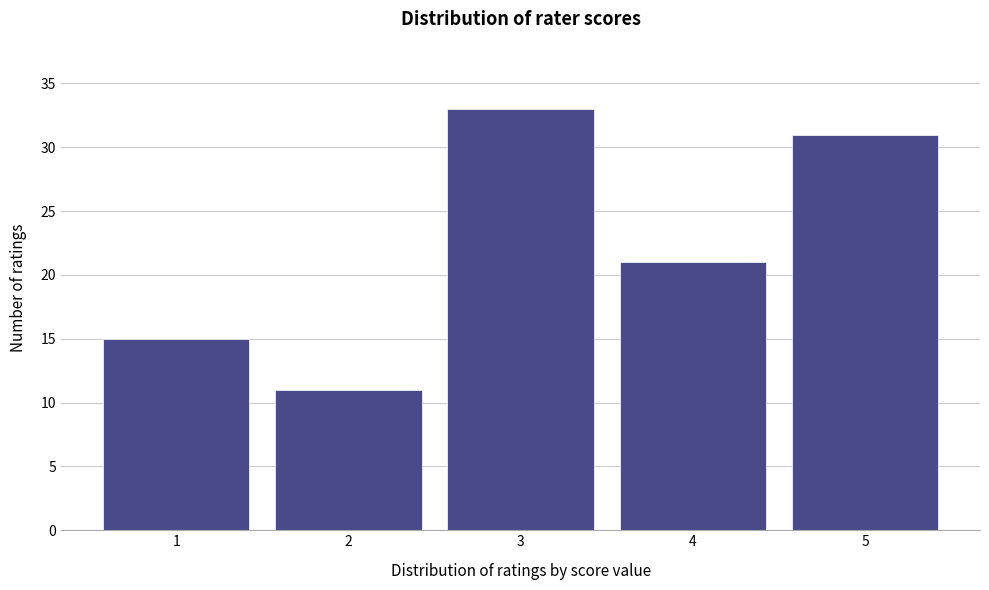

Reading right to left, what are all the values shown in this chart?

31	21	33	11	15